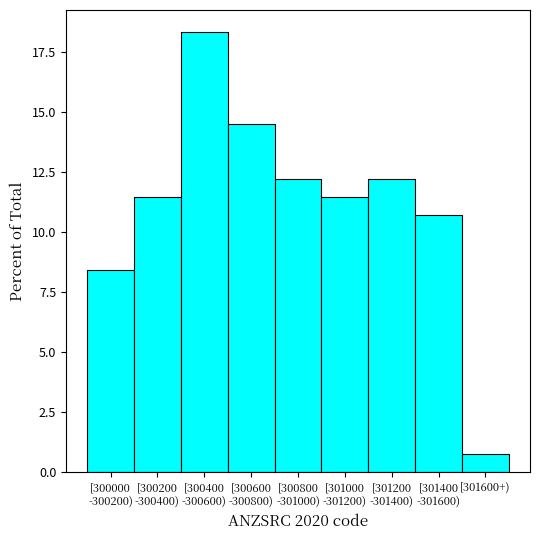

Reading right to left, what are all the values shown in this chart?

0.8	10.7	12.2	11.5	12.2	14.5	18.3	11.5	8.4